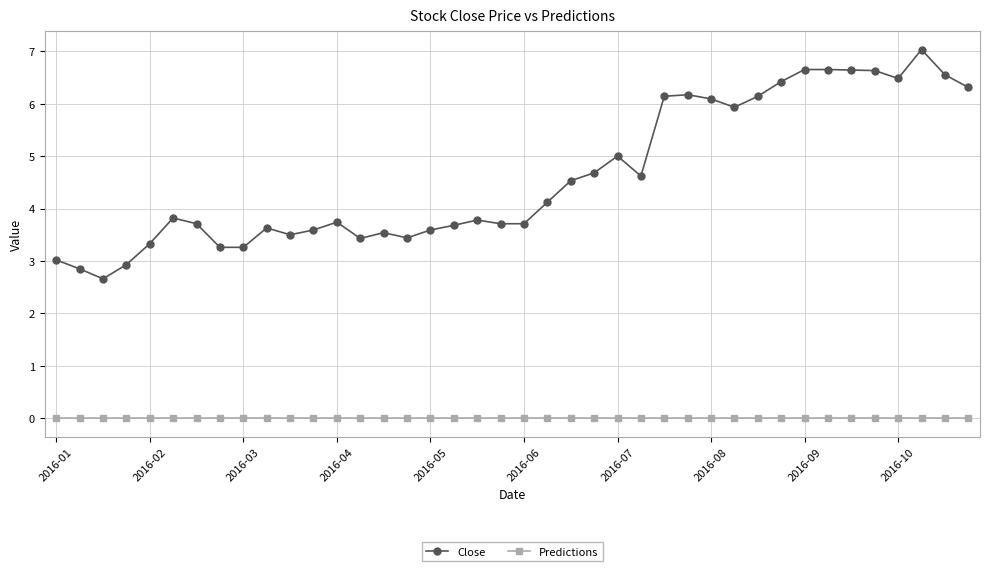

True or false: Close has more than 1 interior local peaks.

True